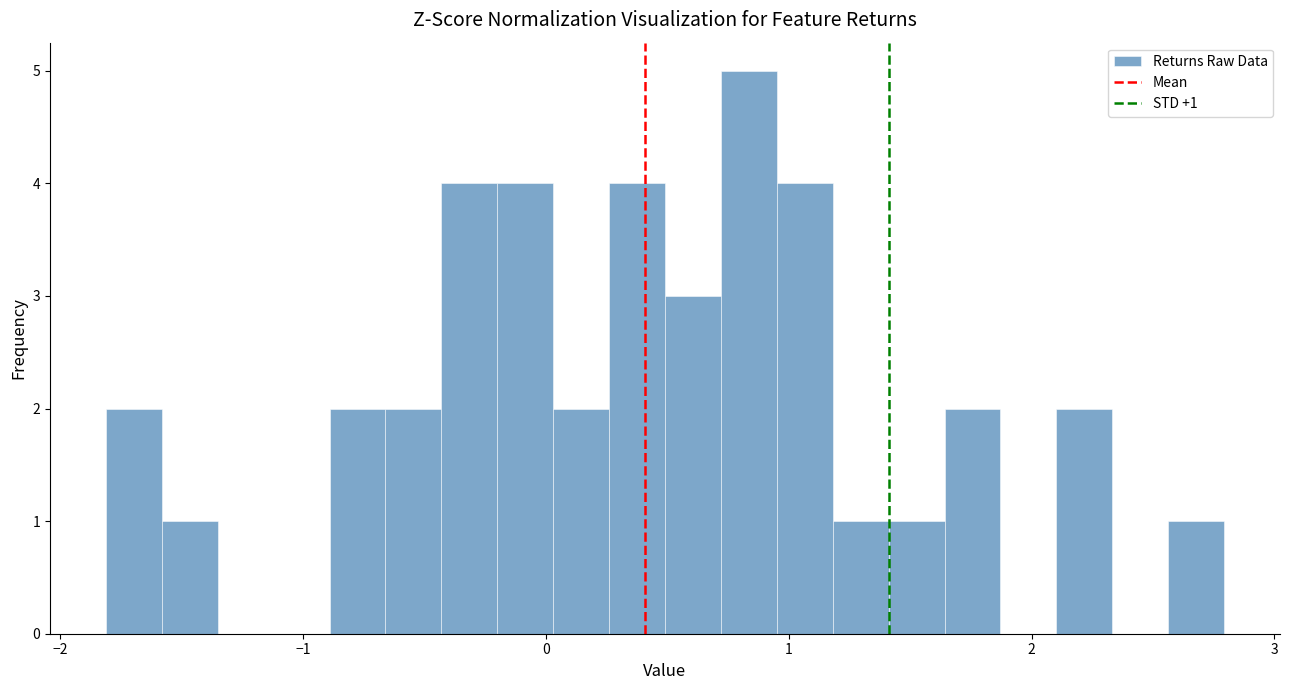

Around what value on the x-axis is the tallest bar? Give the approximate position of its centre, as read against the axis.

0.8